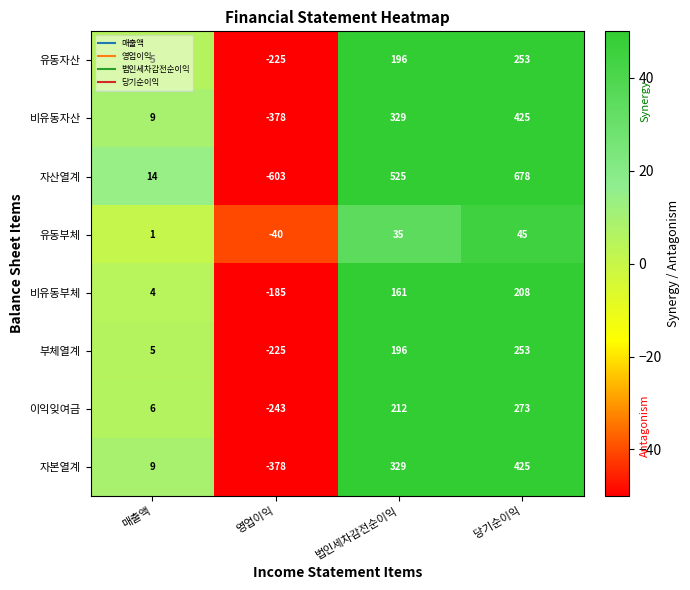

Rank the categories by 유동자산 value from lowest to highest.

영업이익, 매출액, 법인세차감전순이익, 당기순이익